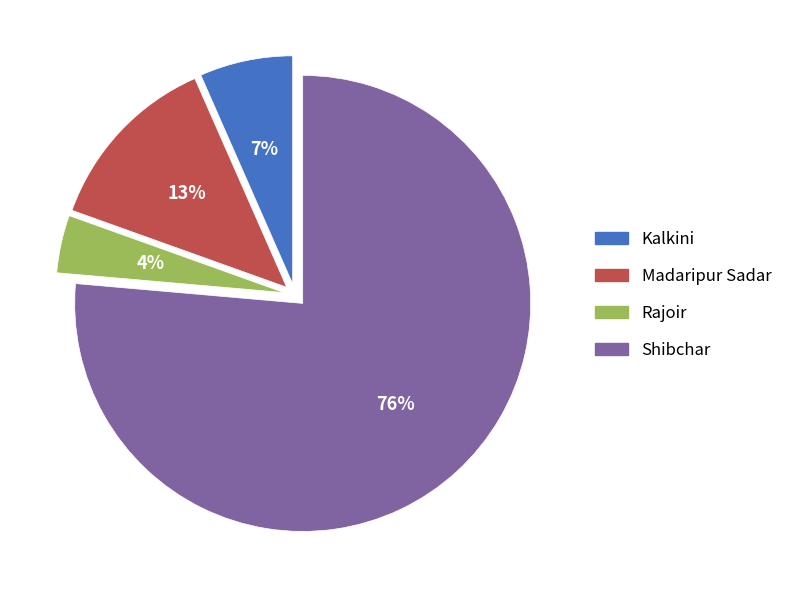

What is the majority slice?

Shibchar